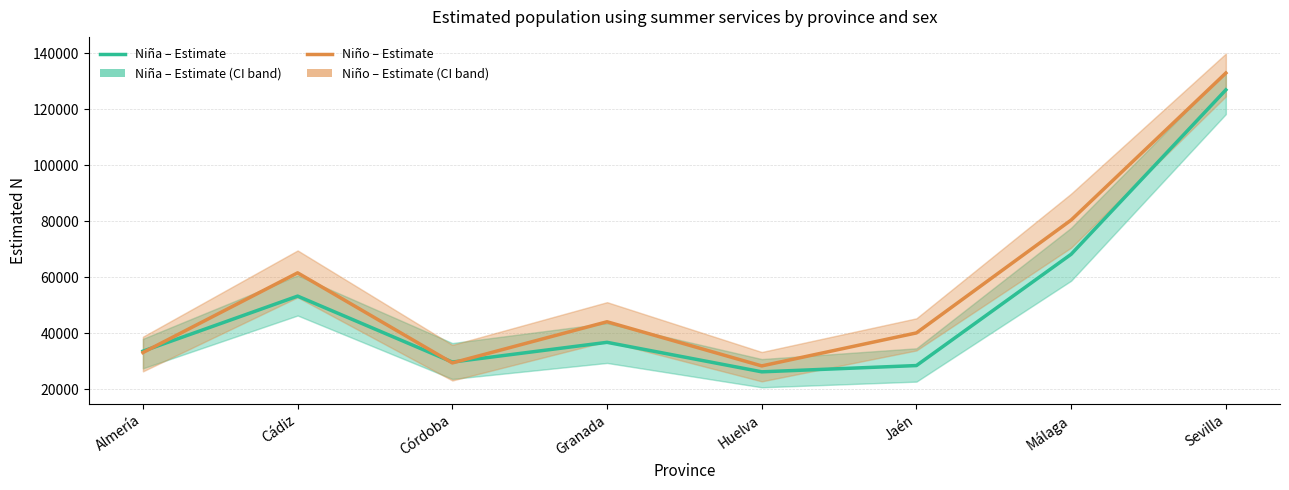

At how many categories does at least one series exceed 102330?

1